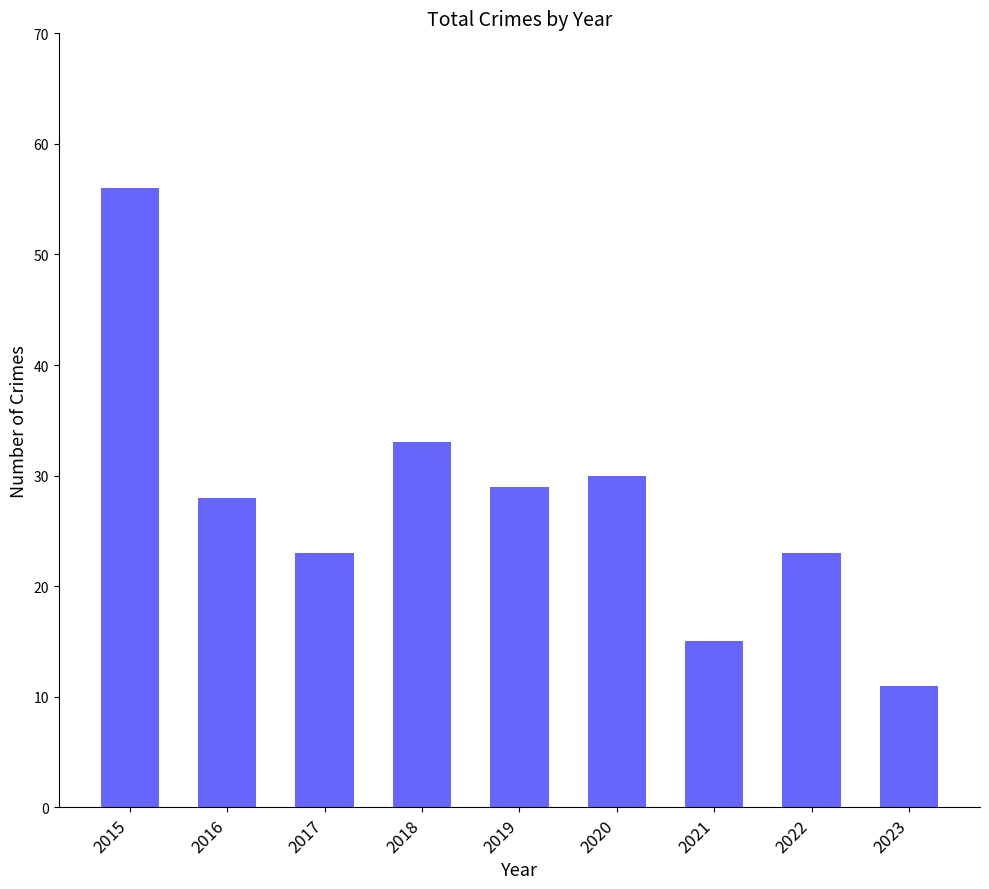

What is the sum of all values?

248